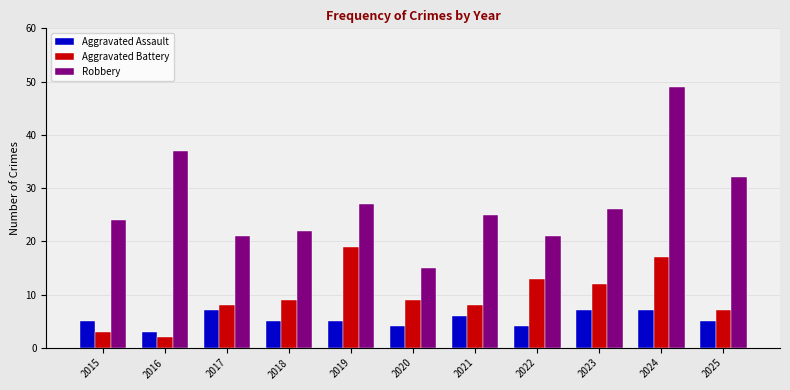

True or false: Aggravated Battery has a value of 13 at 2018.

False